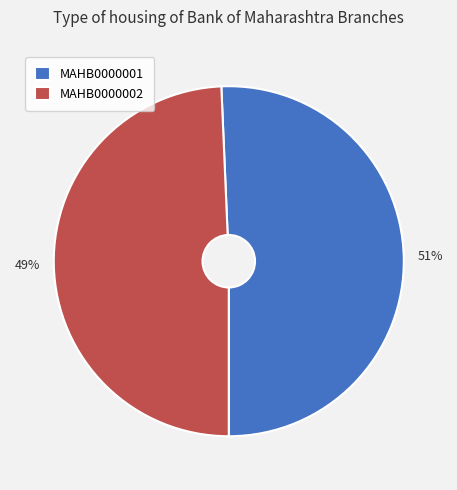

The MAHB0000002 slice represents 40% of the pie. True or false?

False